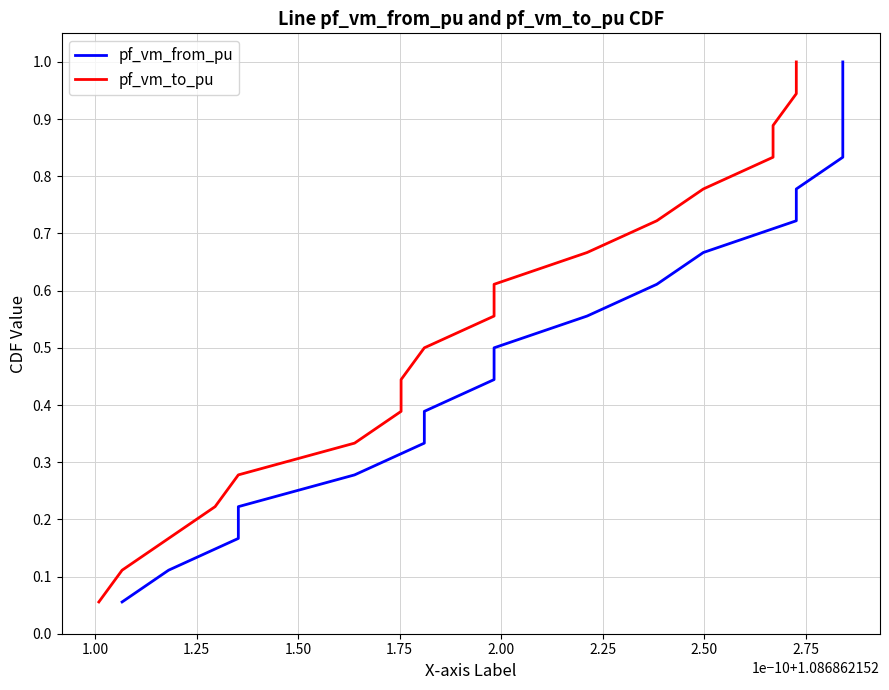

Which series has the widest spread of values?

pf_vm_from_pu